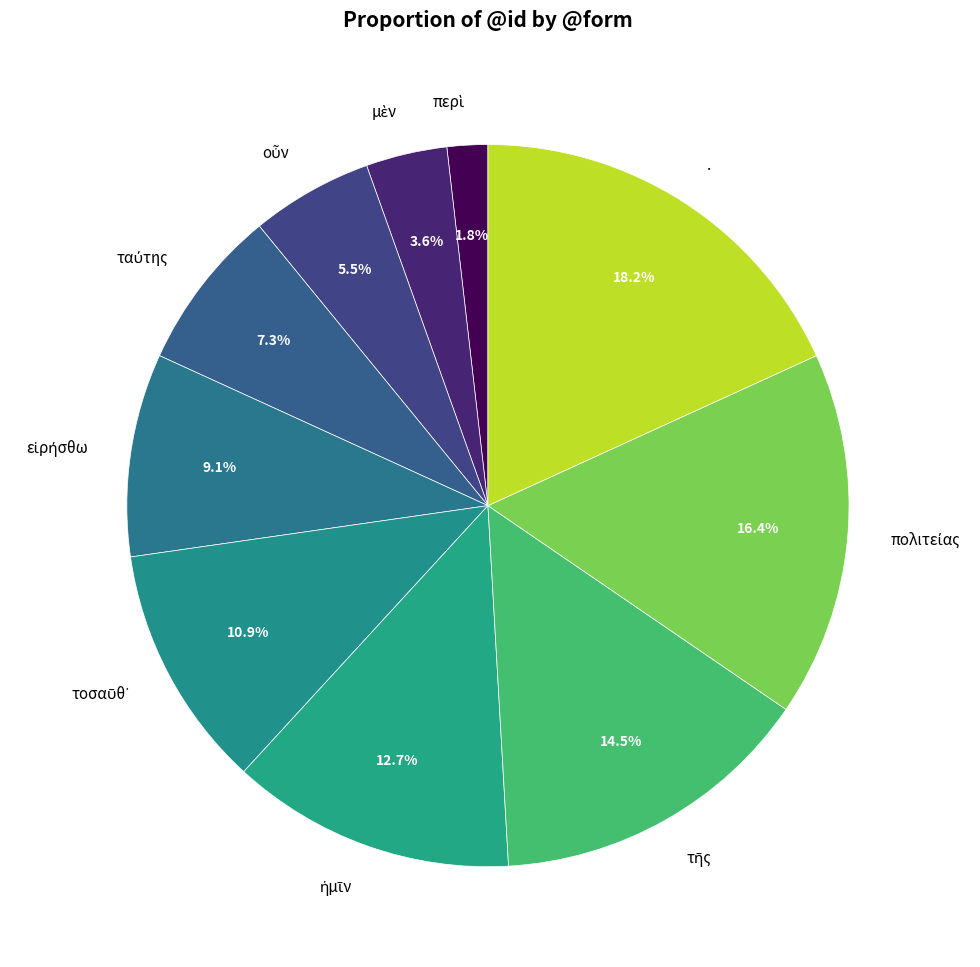

To the nearest percent, what is the difference between the largest and smallest slice percentages?

16%